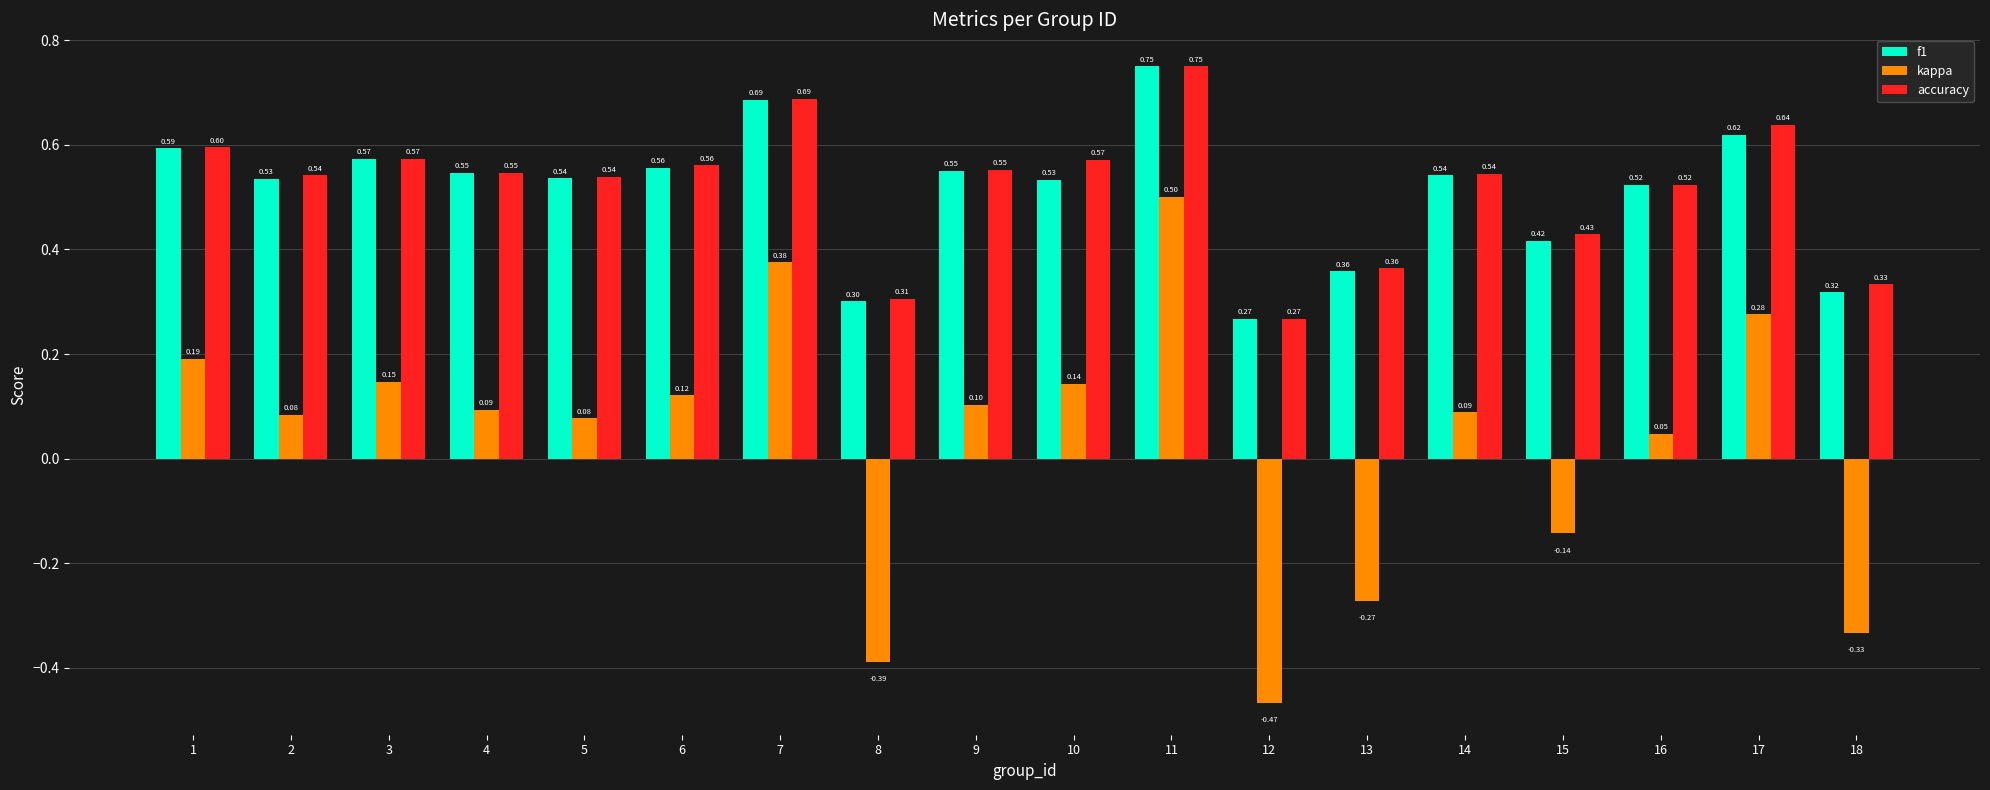

What is the sum of the accuracy values at 17 and 18?

1.0